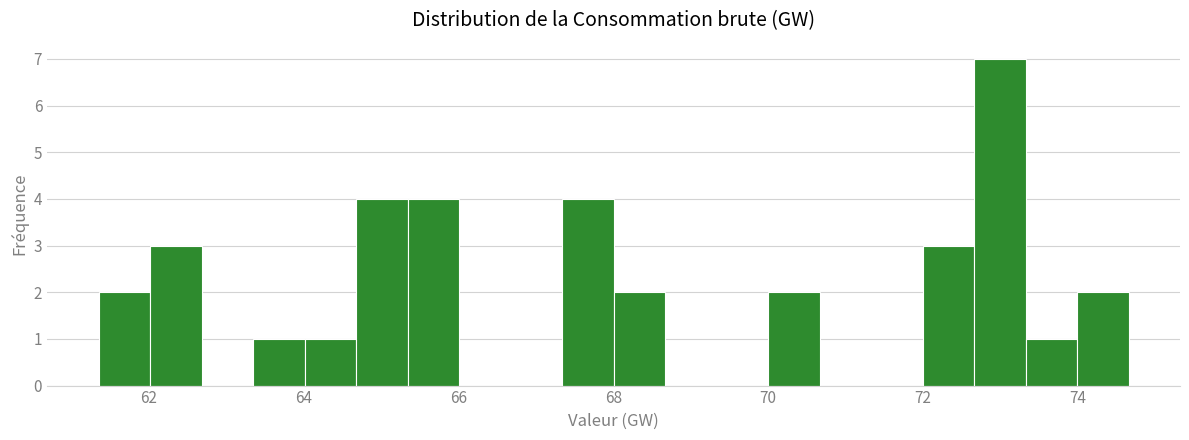

Read against the x-axis, roughly where is the centre of the tallest bar?

73.0